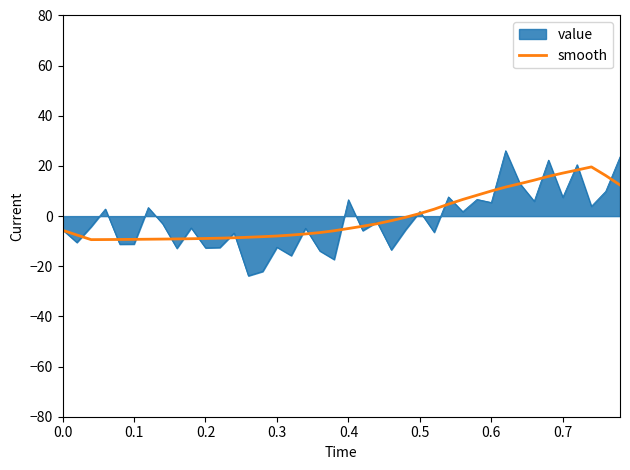

Which series has the widest spread of values?

value